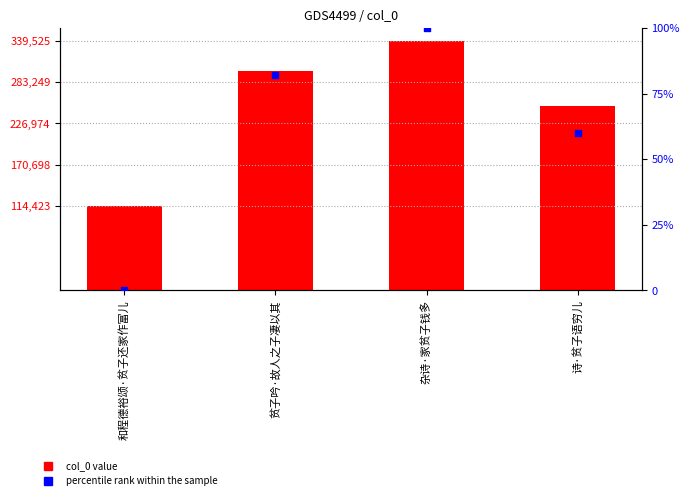

Which series has the largest Y range (max minus min)?

col_0